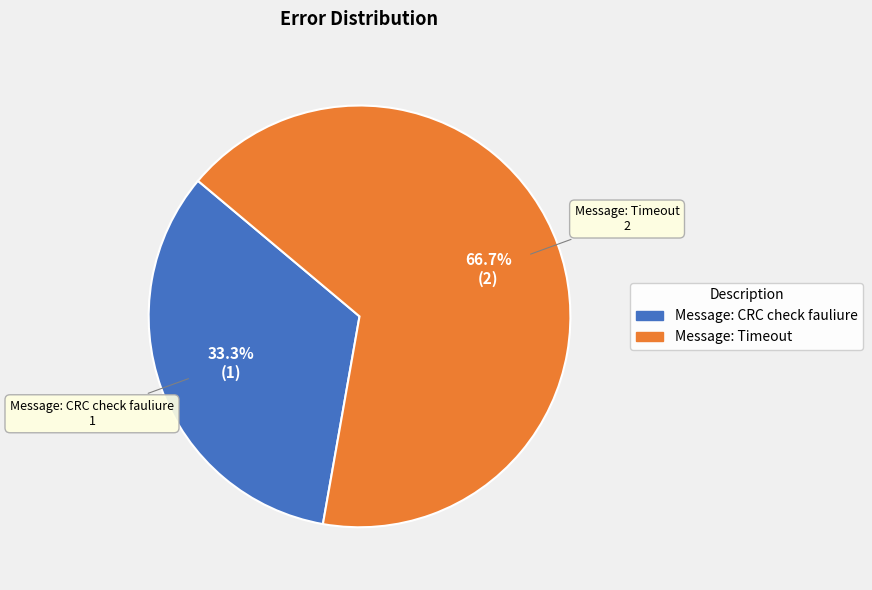

Which has a higher value, Message: Timeout or Message: CRC check fauliure?

Message: Timeout